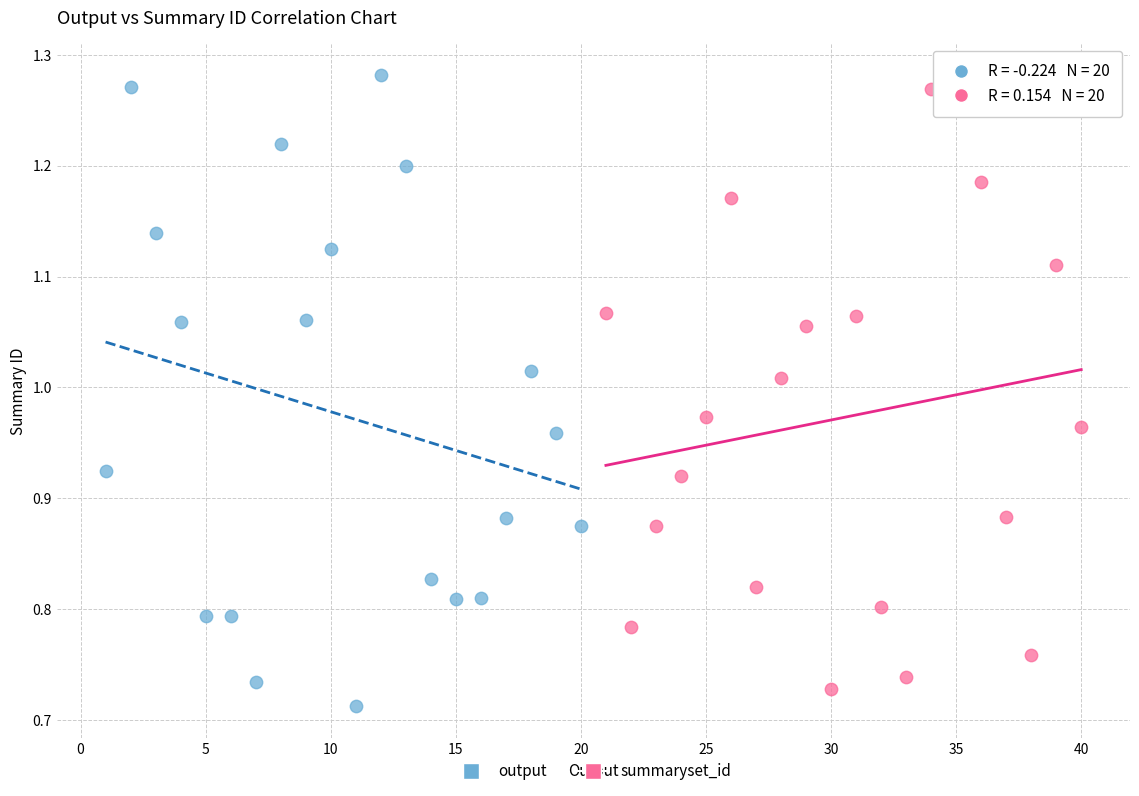

What are all the series names shown in the legend?

output, summaryset_id